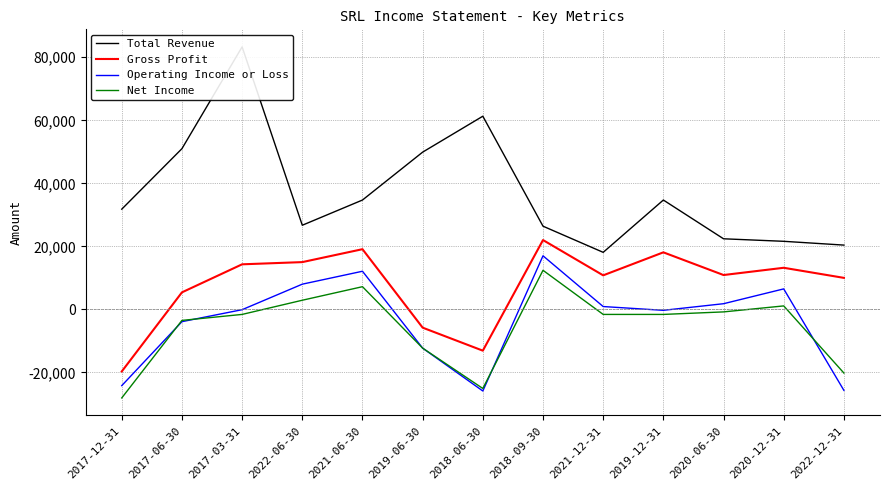

Which series has the largest total across all categories?

Total Revenue